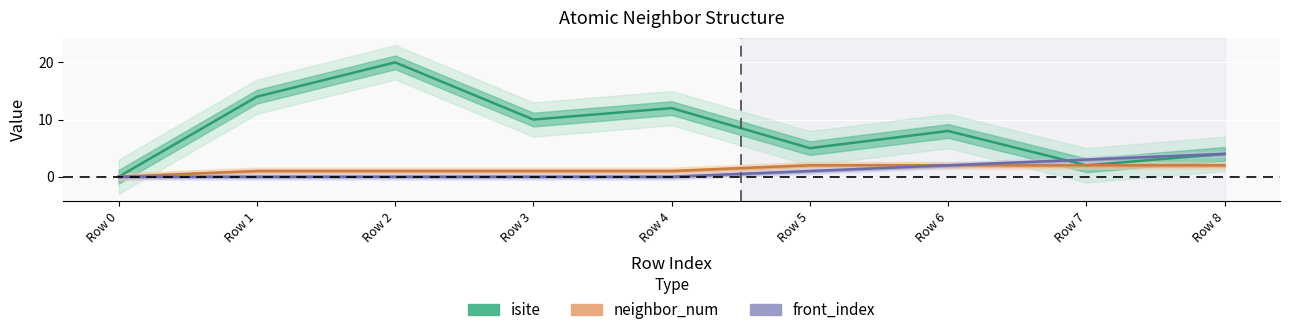

At which category is the sum across all series the highest?

Row 2